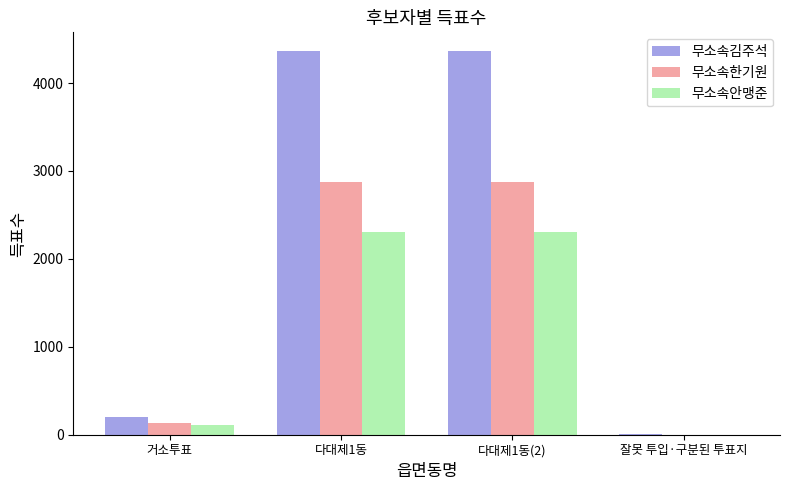

At which label is 무소속안맹준 closest to 1153?

거소투표